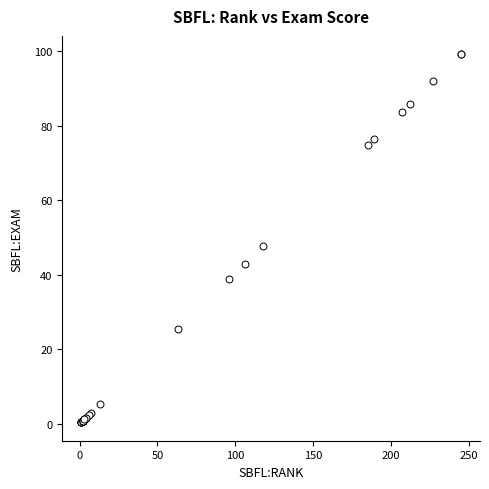

What Y value in the scatter plot is closest to 49?

47.8